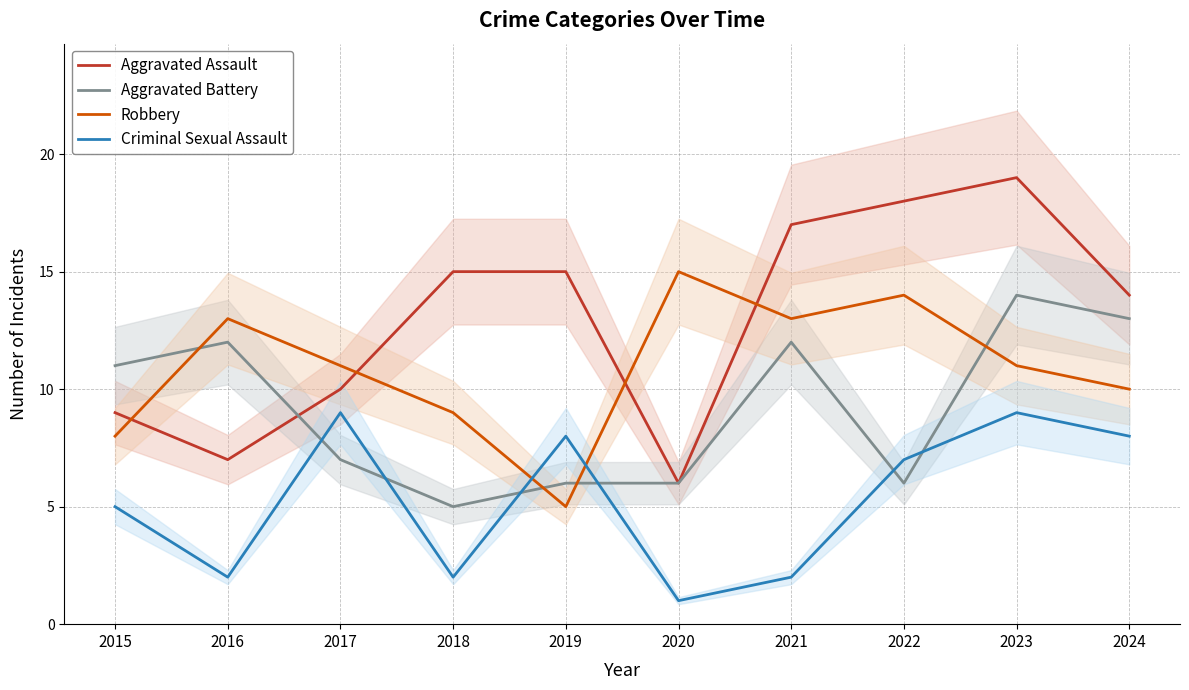

At which category does the chart reach its minimum across all series?

2020